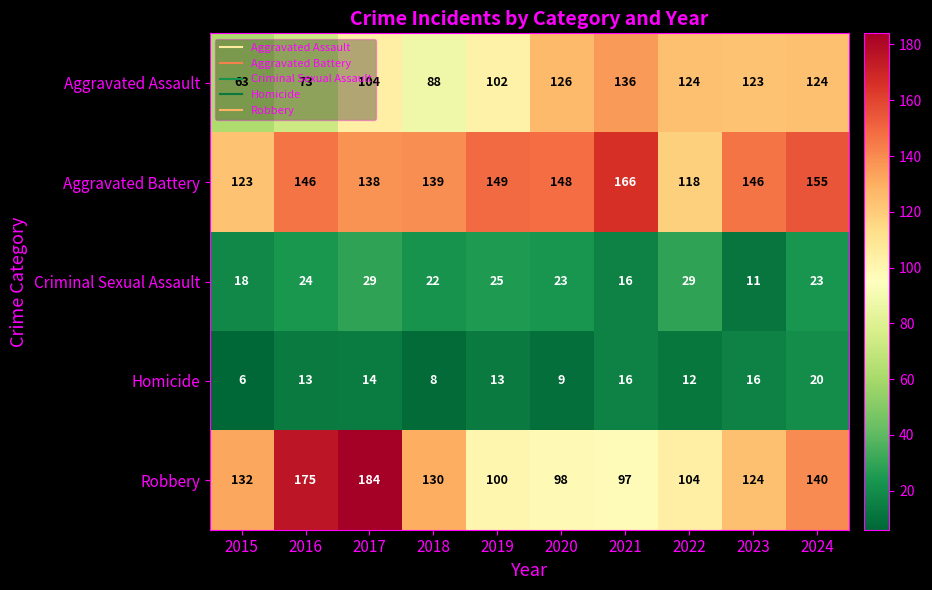

Which category has the highest value across all series?

2017